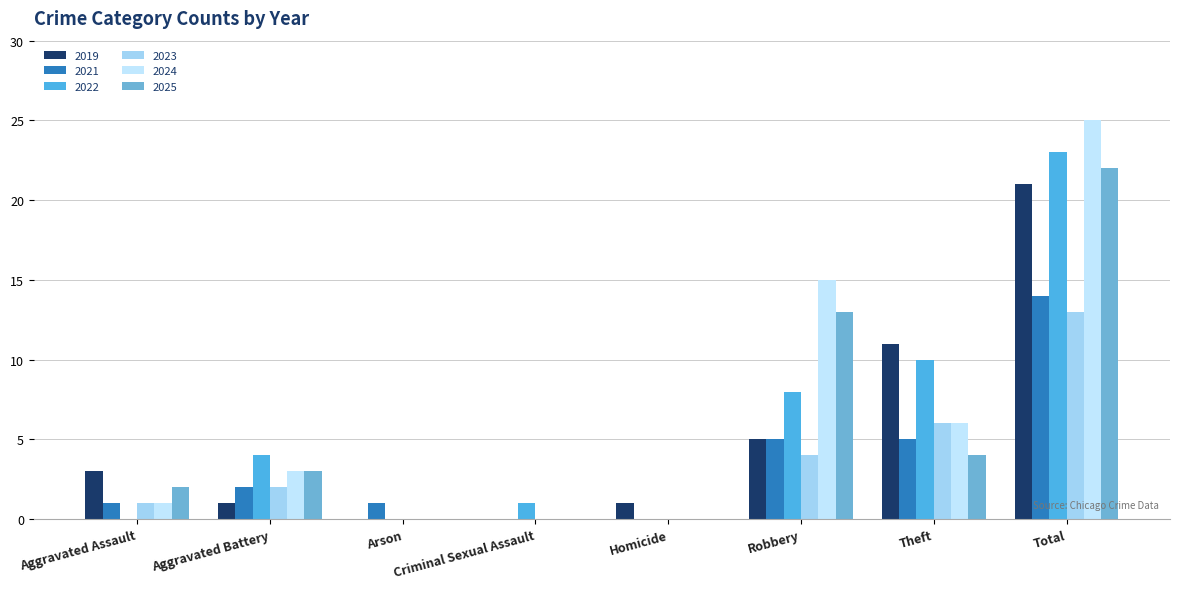

Does the chart contain stacked bars?

No